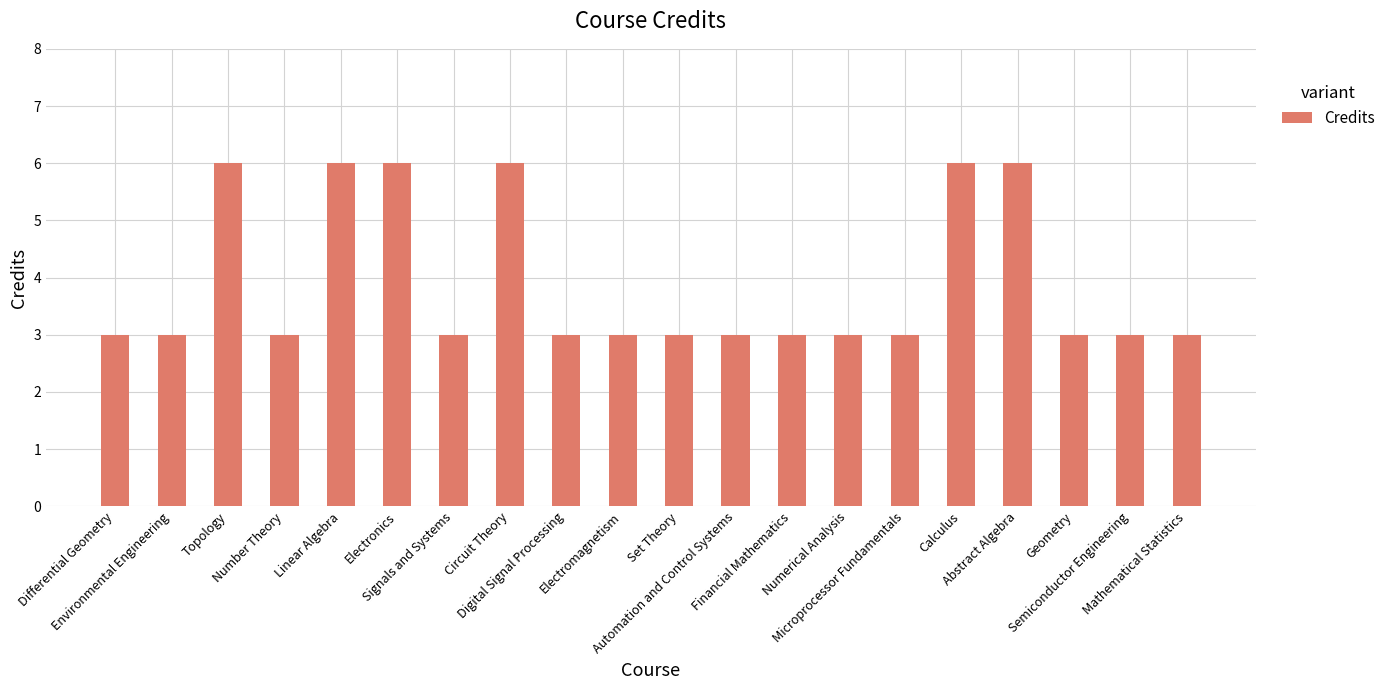

What is the minimum value shown in the chart?

3